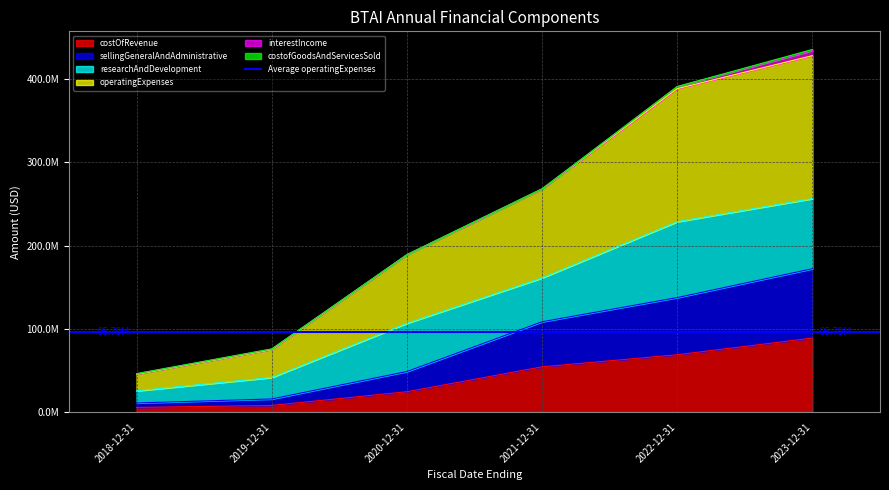

What is the label of the 2nd point from the left?

2019-12-31